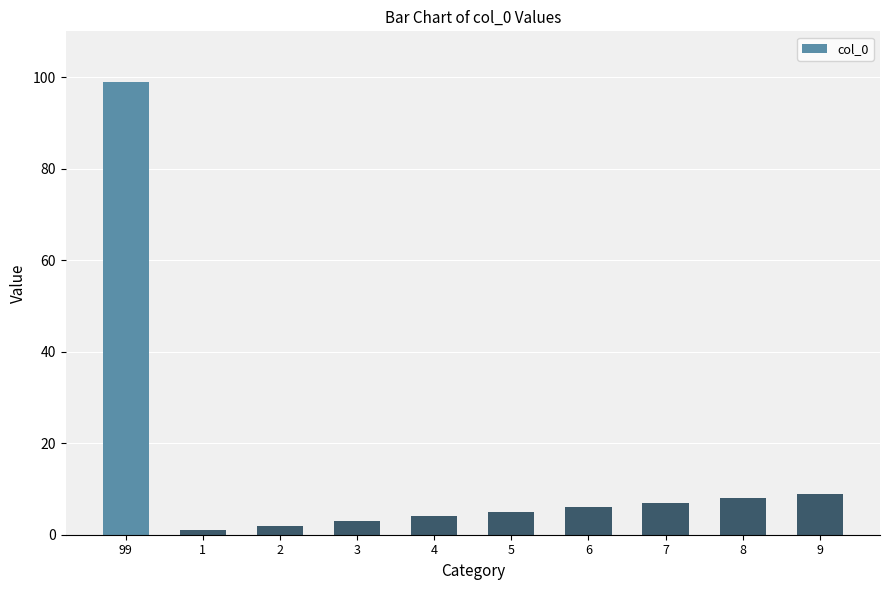

Reading left to right, list all the values displayed in this chart.

99=99	1=1	2=2	3=3	4=4	5=5	6=6	7=7	8=8	9=9